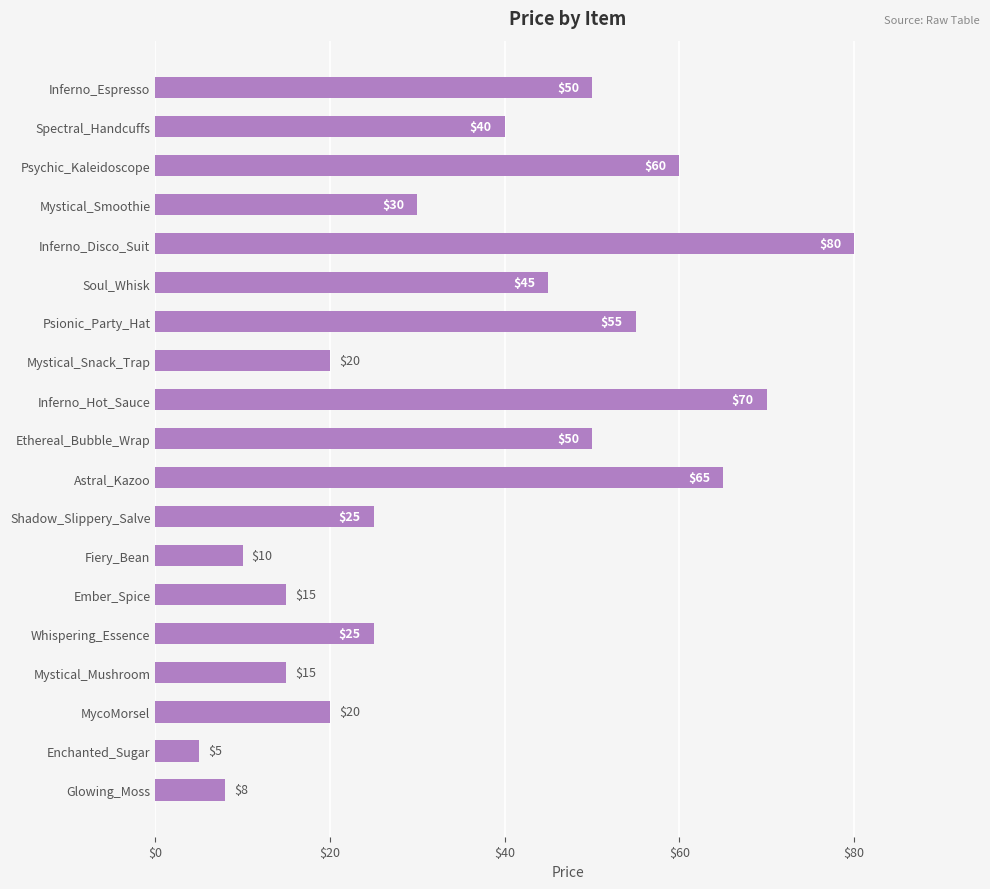

What is the sum of all values?

688